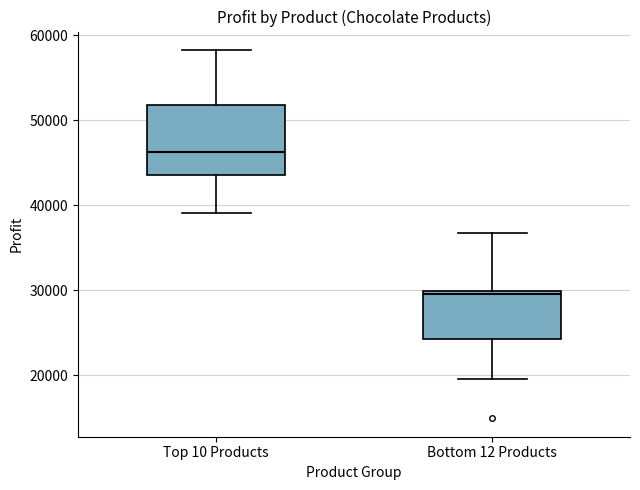

Where does the upper whisker of the box for Bottom 12 Products end on the y-axis? The values are not printed on the chart, so give them approximately, as read against the axis.

37000